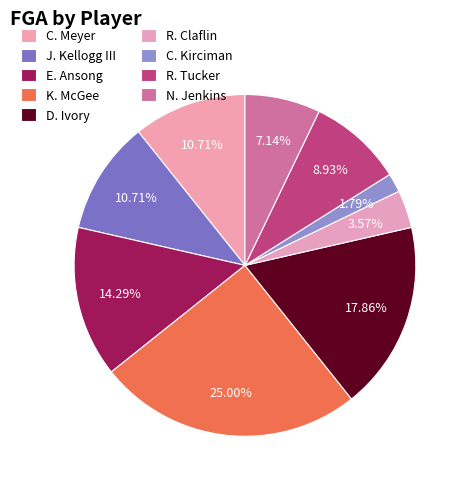

To the nearest percent, what is the difference between the largest and smallest slice percentages?

23%